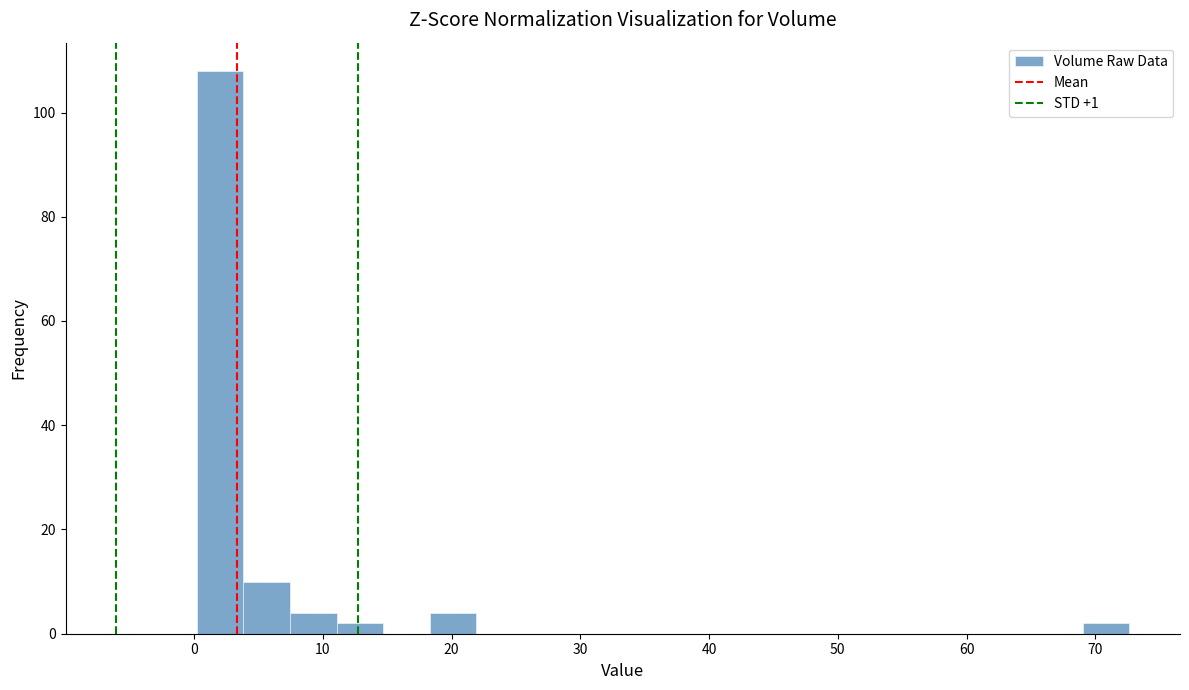

Read against the x-axis, roughly where is the centre of the tallest bar?

2